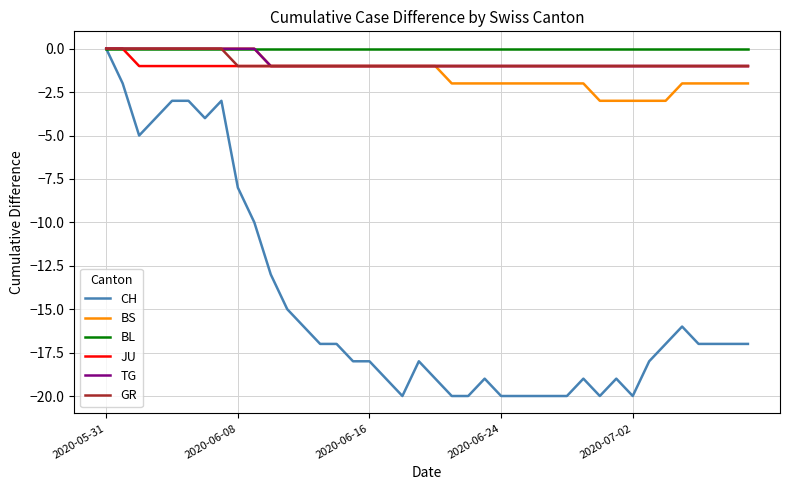

Is this an area chart (filled region under the line)?

No